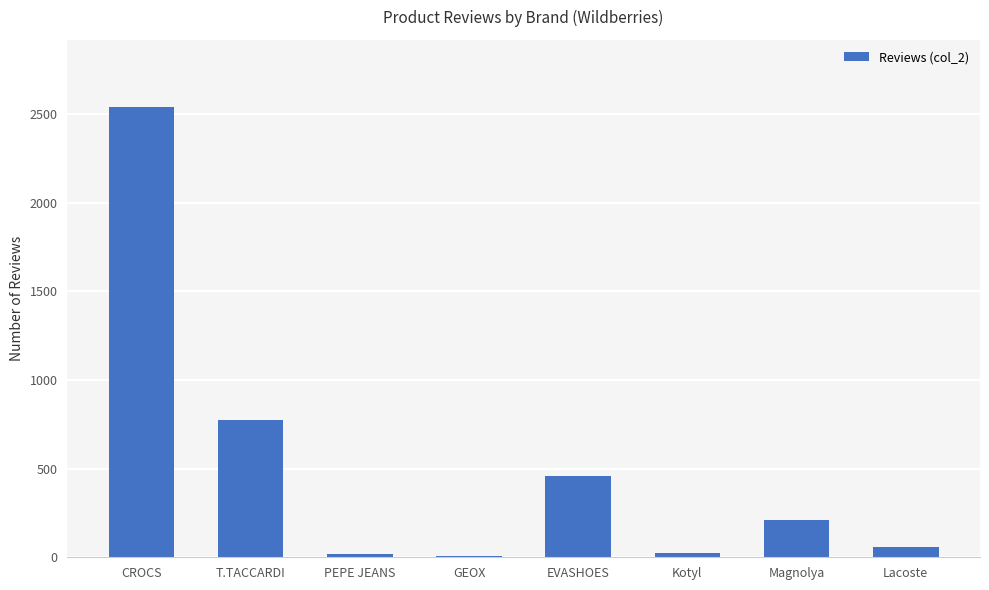

What is the difference between the maximum and minimum values?

2527